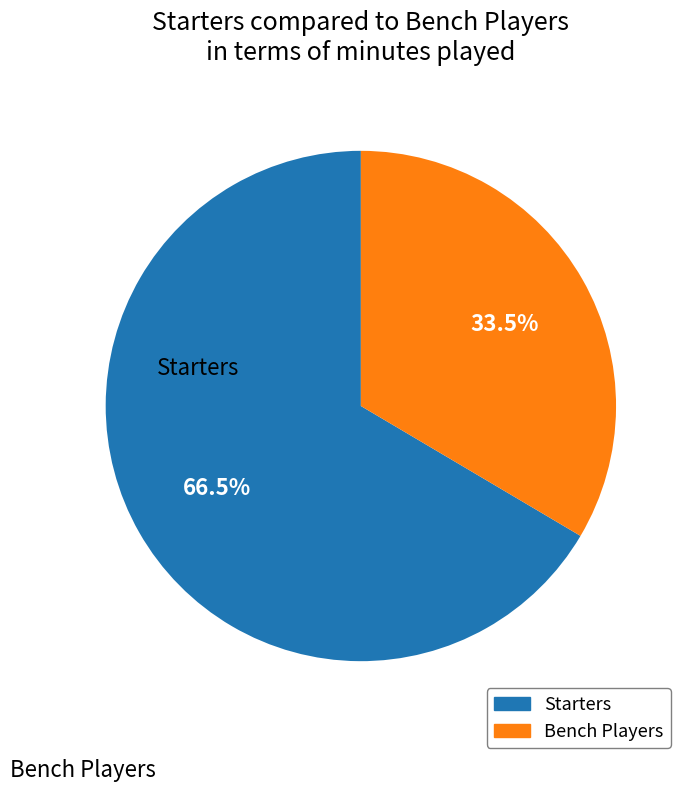

Is there a majority slice in this chart?

Yes